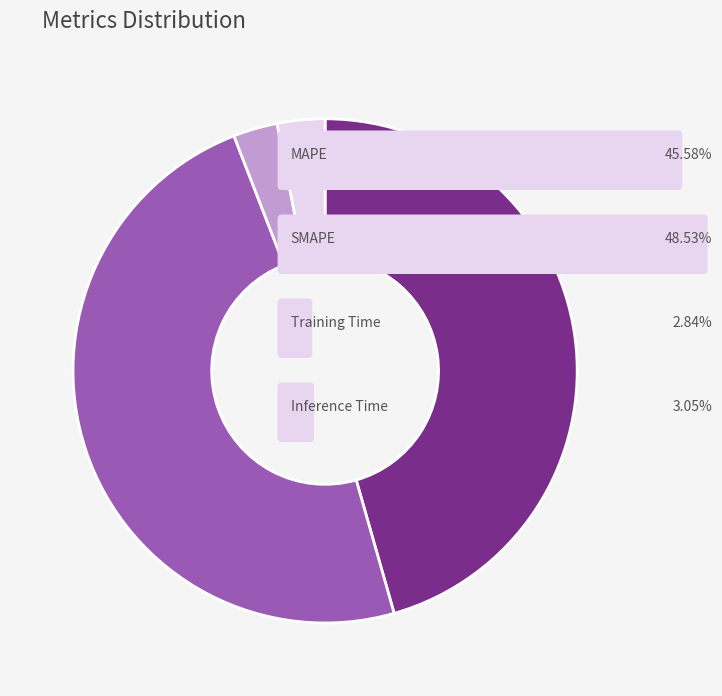

Does any single category account for the majority?

No